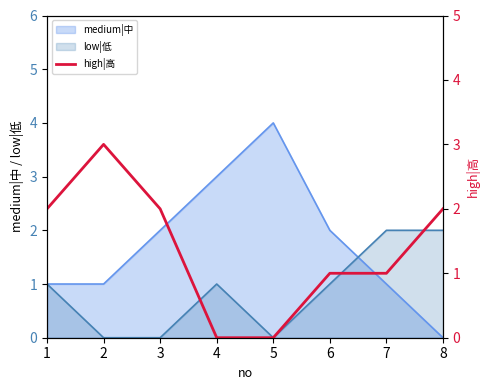

Where is the first local maximum?

2